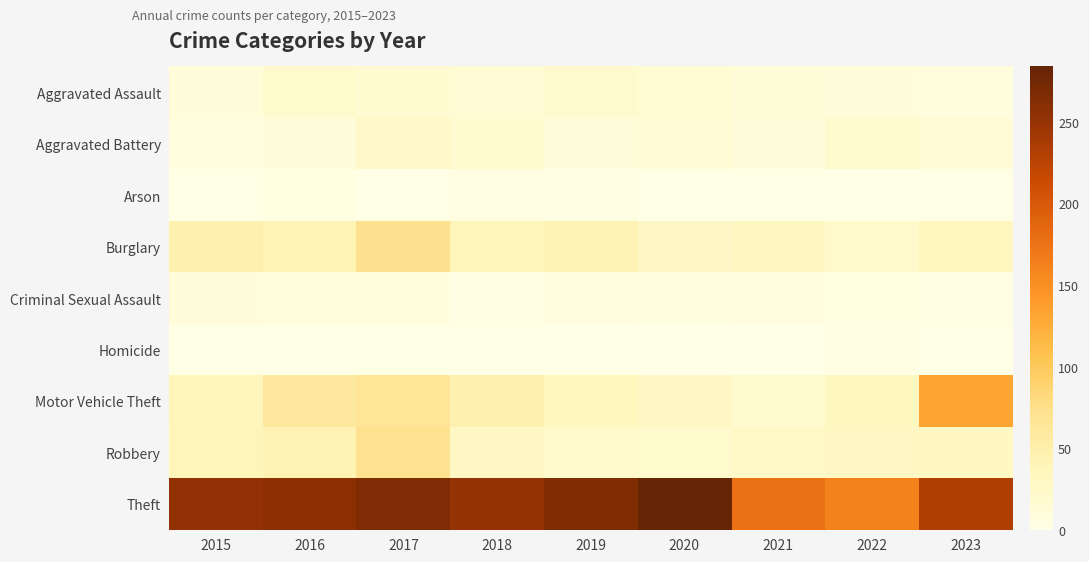

Which category has the highest value across all series?

2020